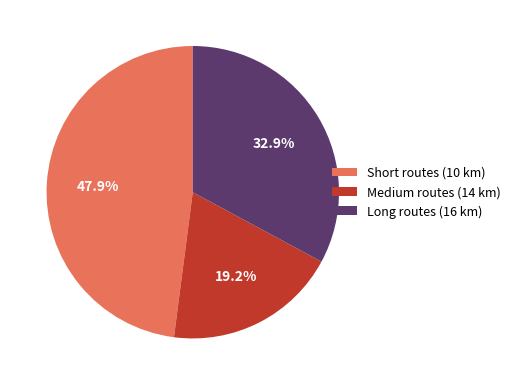

Rank the categories by value from highest to lowest.

Short routes (10 km), Long routes (16 km), Medium routes (14 km)